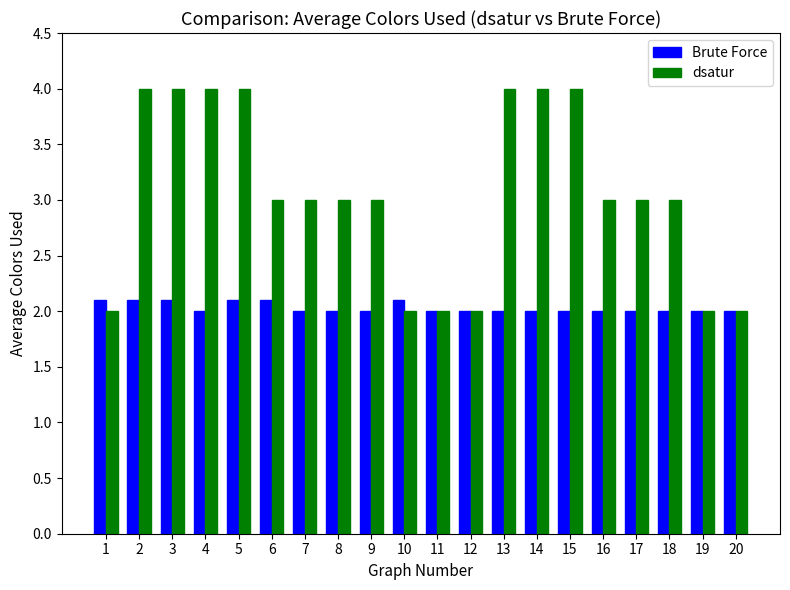

What is the total value across all series at 10?

4.1